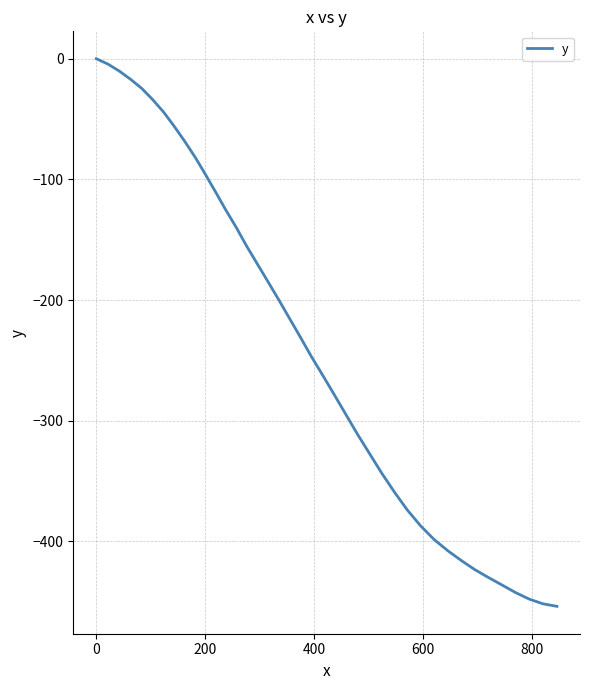

What is the difference between the maximum and minimum values?

453.9